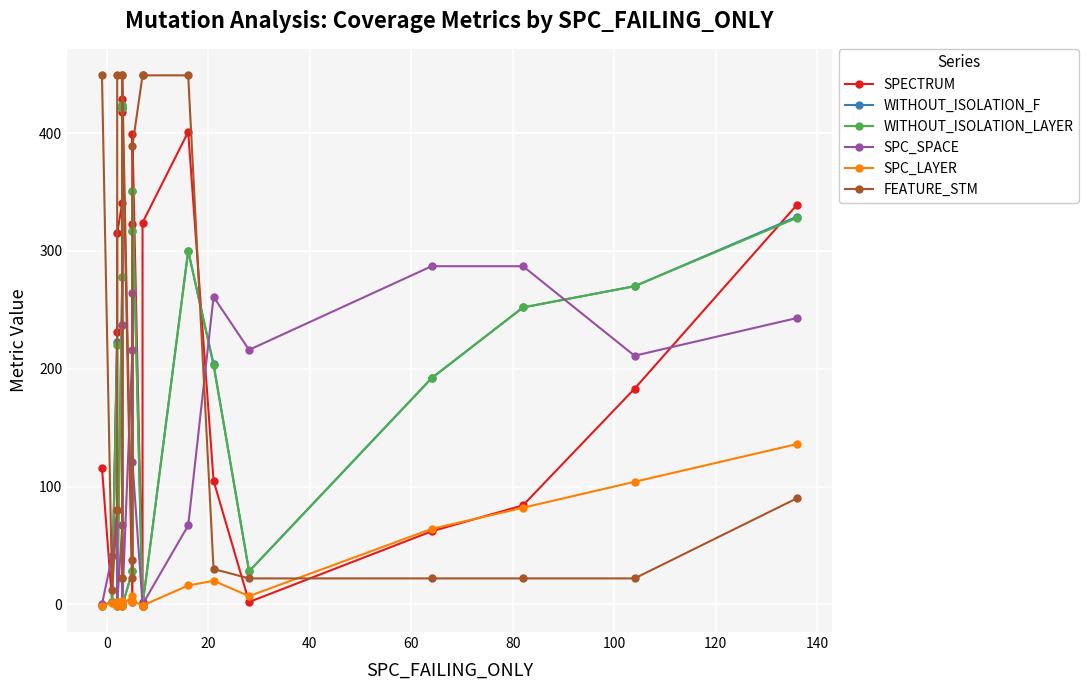

Reading left to right, transcribe all the data shown in this chart.

SPECTRUM: 116	2	231	315	341	418	421	429	2	323	399	2	324	401	105	2	62	84	183	339
WITHOUT_ISOLATION_F: -1	2	223	-1	278	424	421	-1	28	317	351	-1	-1	300	204	28	192	252	270	329
WITHOUT_ISOLATION_LAYER: -1	2	220	-1	278	424	421	-1	28	317	351	-1	-1	300	203	28	192	252	270	328
SPC_SPACE: 0	41	80	0	67	237	237	0	216	264	121	0	0	67	261	216	287	287	211	243
SPC_LAYER: -1	1	2	-1	3	3	3	-1	7	2	3	-1	-1	16	20	7	64	82	104	136
FEATURE_STM: 449	12	80	449	449	22	22	449	22	38	389	449	449	449	30	22	22	22	22	90